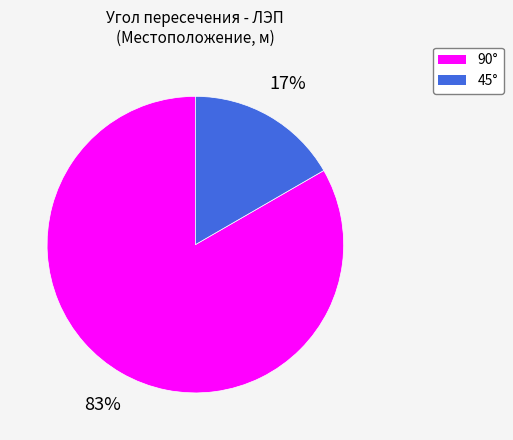

To the nearest percent, what is the average slice percentage?

50%